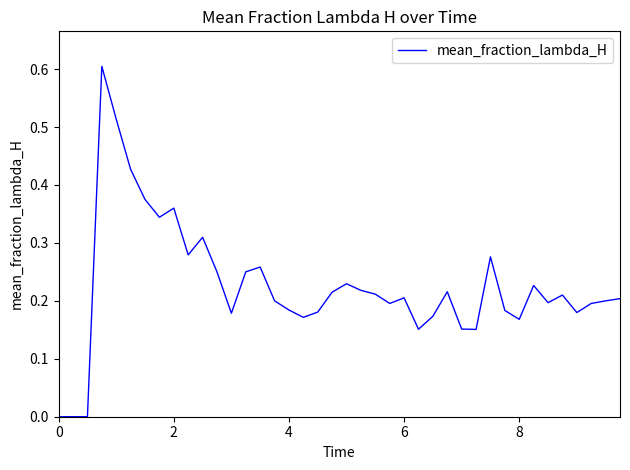

What is the difference between the maximum and minimum values?

0.6